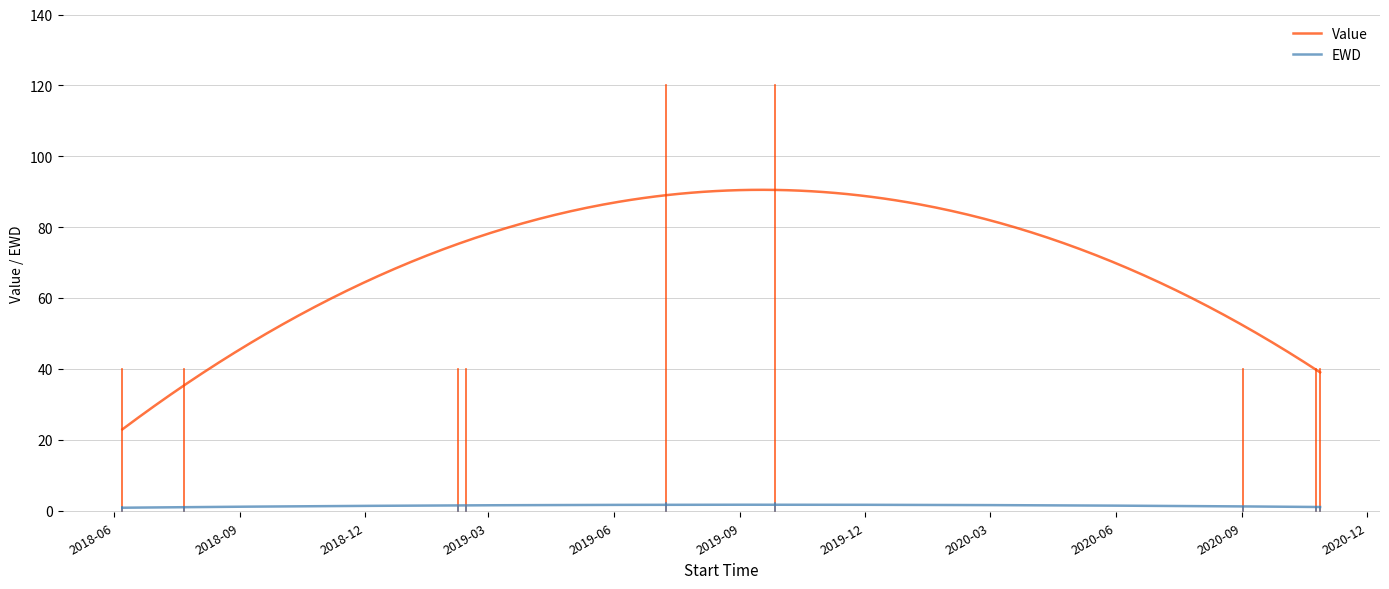

What is the maximum value for Value?

90.5